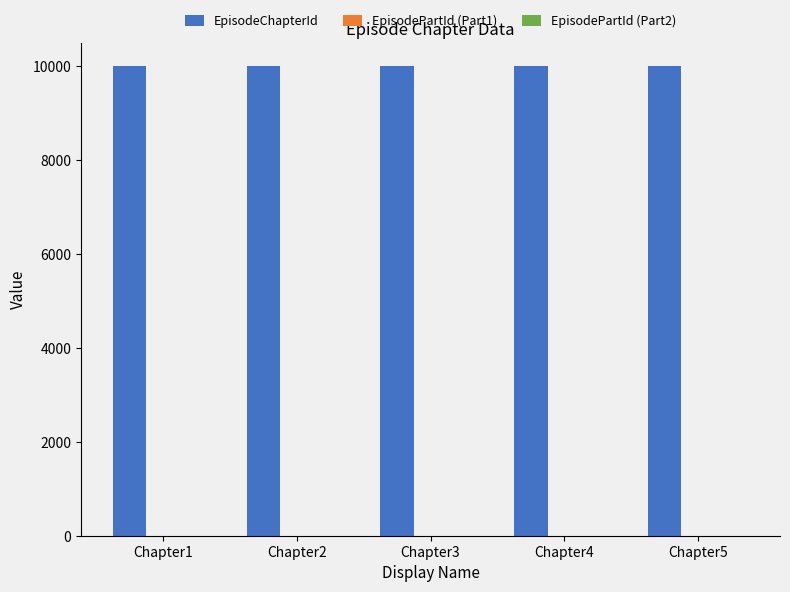

What is the sum of all EpisodePartId (Part2) values?

10